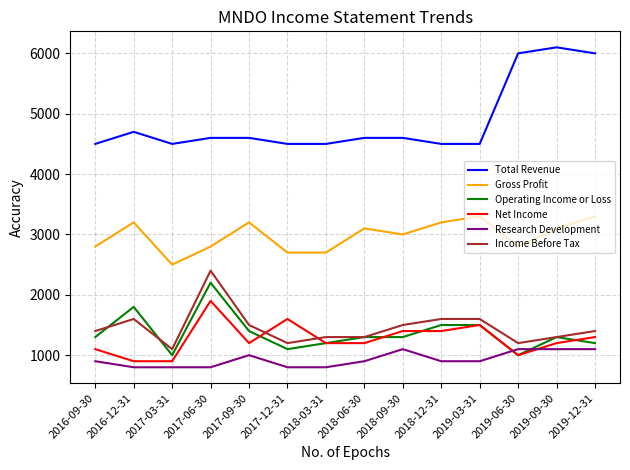

At which category is the sum across all series the highest?

2017-06-30